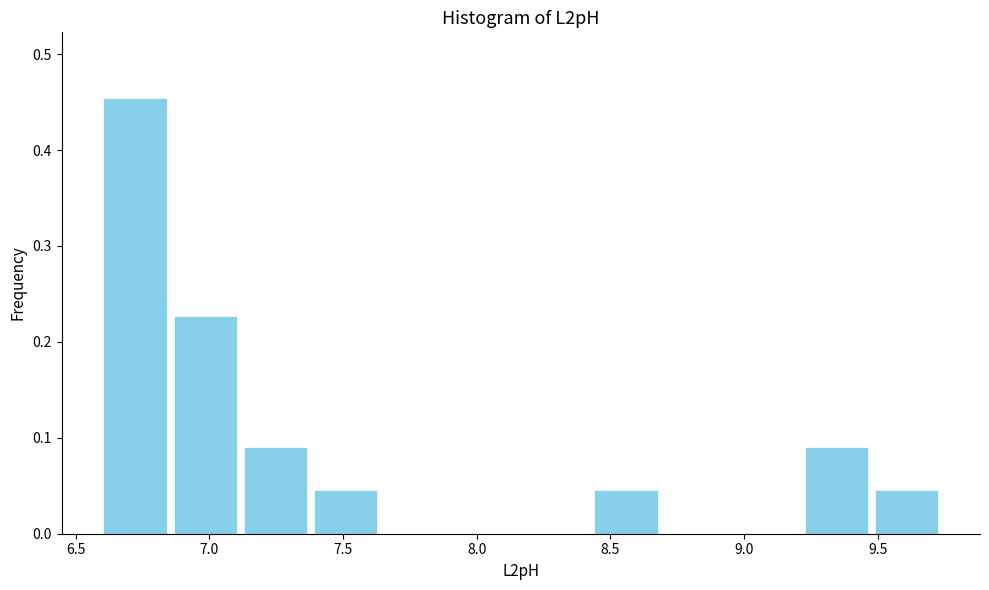

How tall is the bar that spans 9.20 to 9.50 on the x-axis? Neither the bar edges nor the heights are printed on the chart, so give them approximately, as read against the axes.

0.09